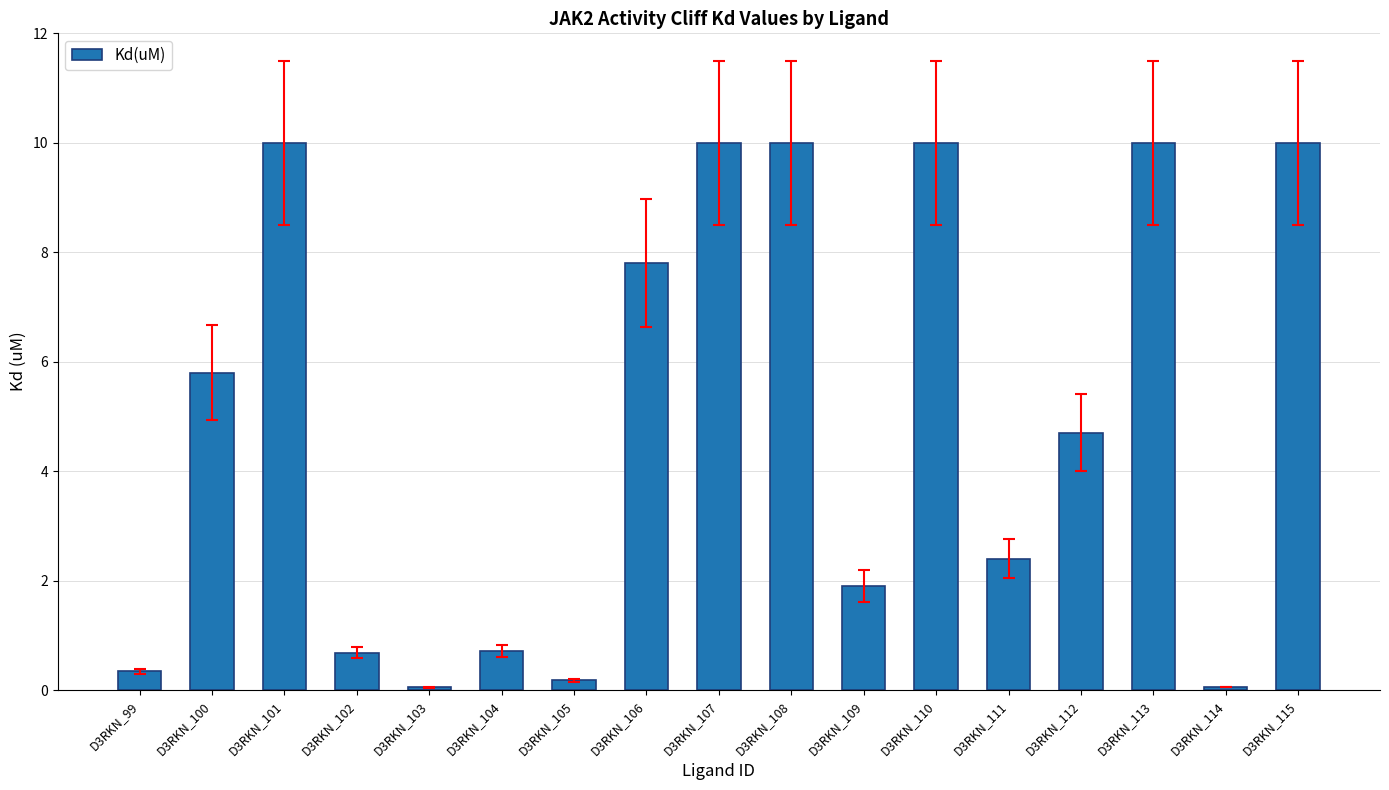

What is the minimum value shown in the chart?

0.1